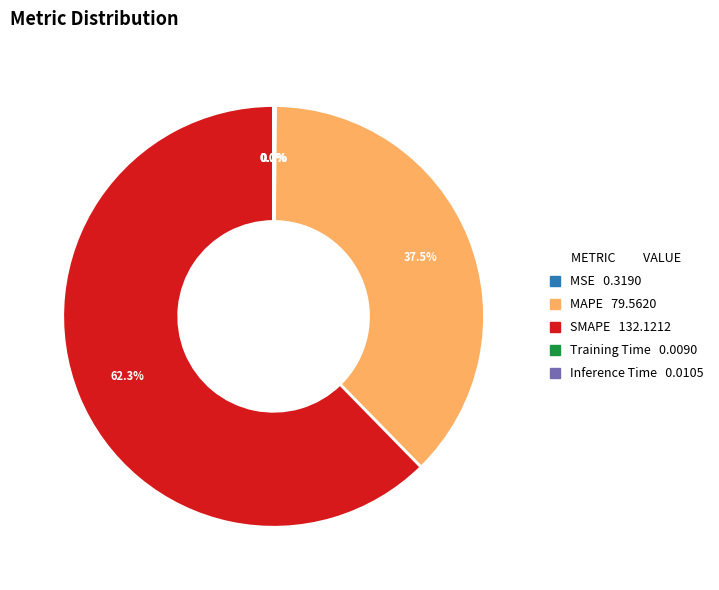

Is there any slice that represents more than half of the pie?

Yes